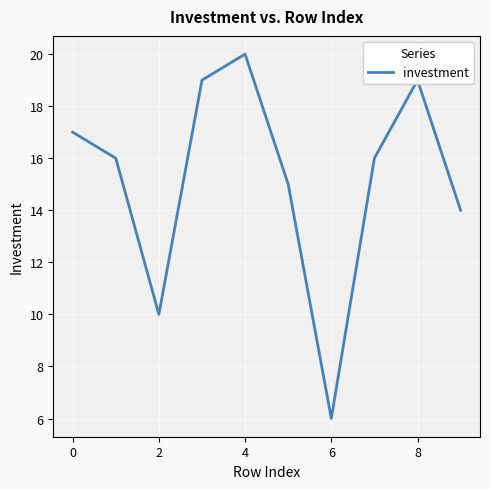

What is the minimum value shown in the chart?

6